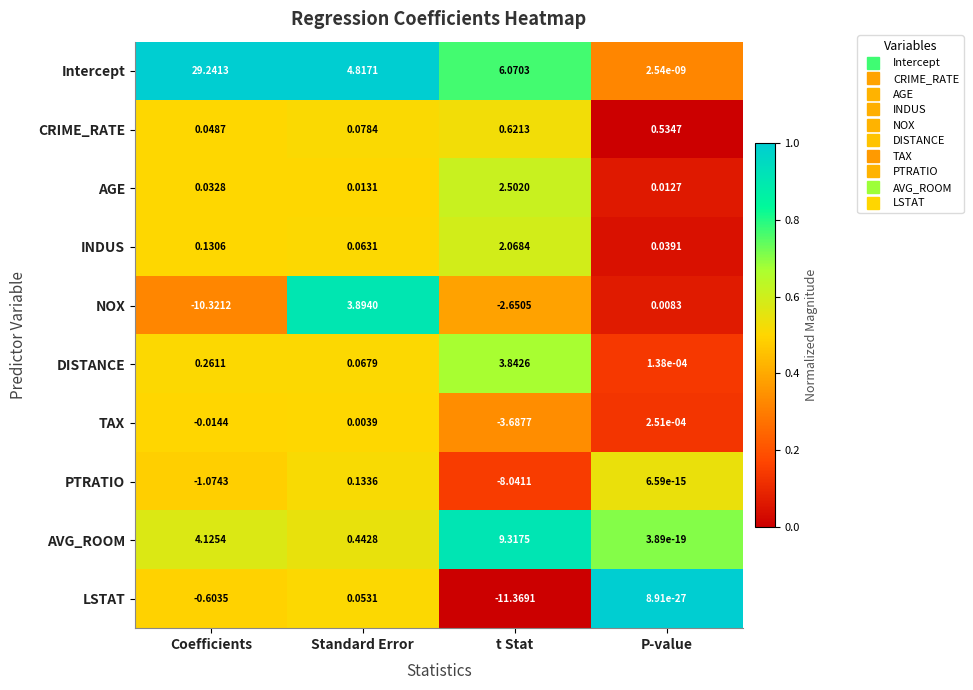

Is the value of INDUS at Standard Error greater than the value of AVG_ROOM at Standard Error?

No